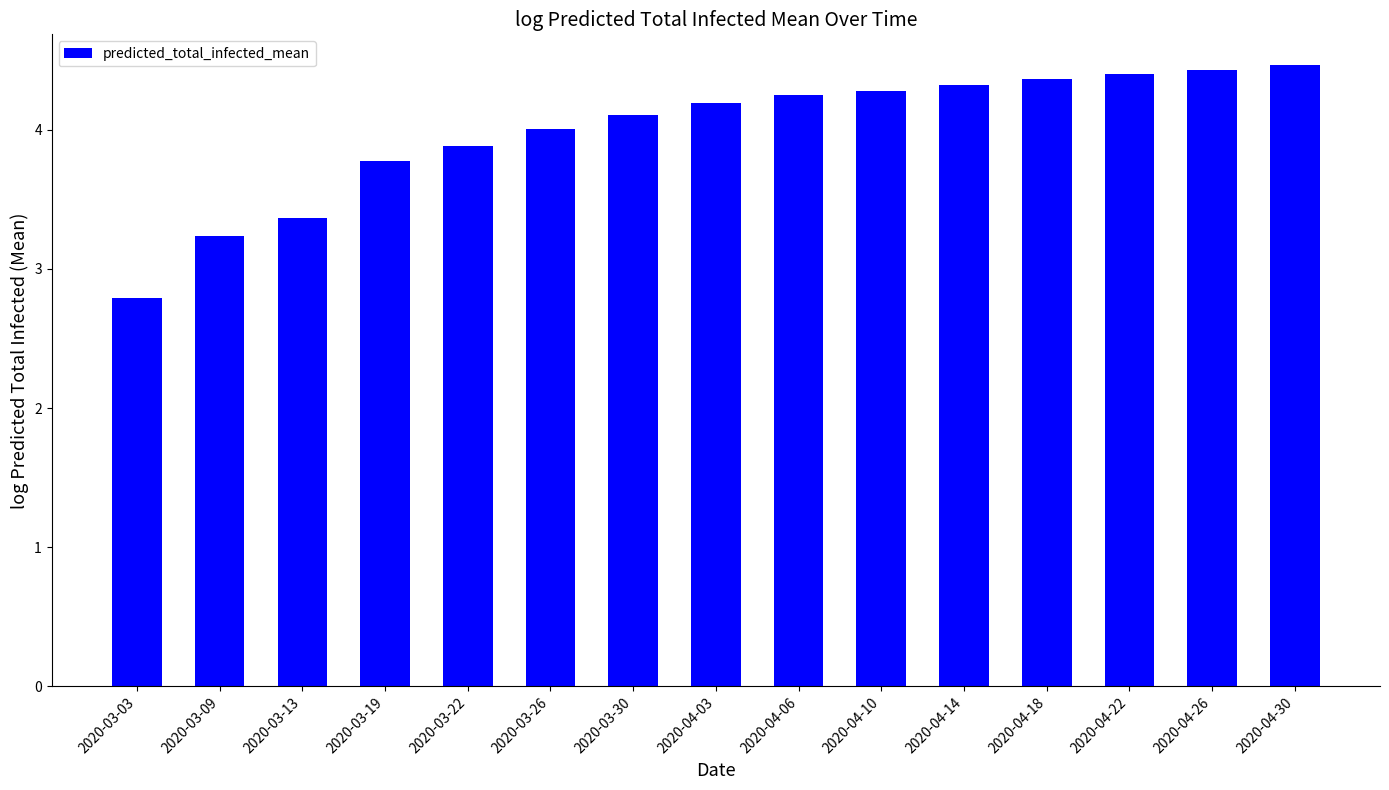

What is the change in value from 2020-03-09 to 2020-04-26?

+1.2